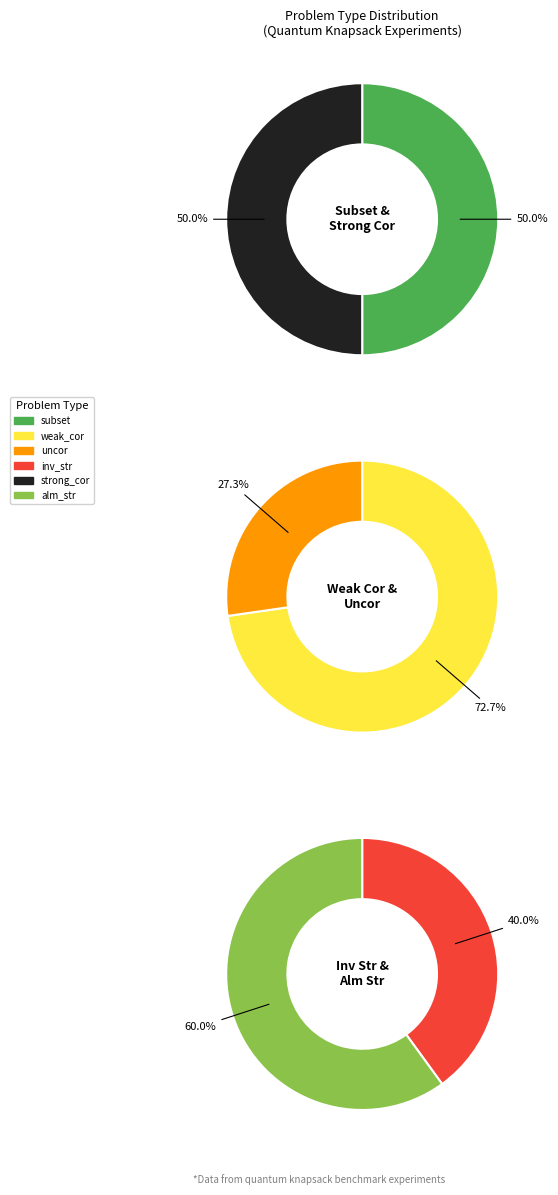

Count the number of slices in the pie.

6